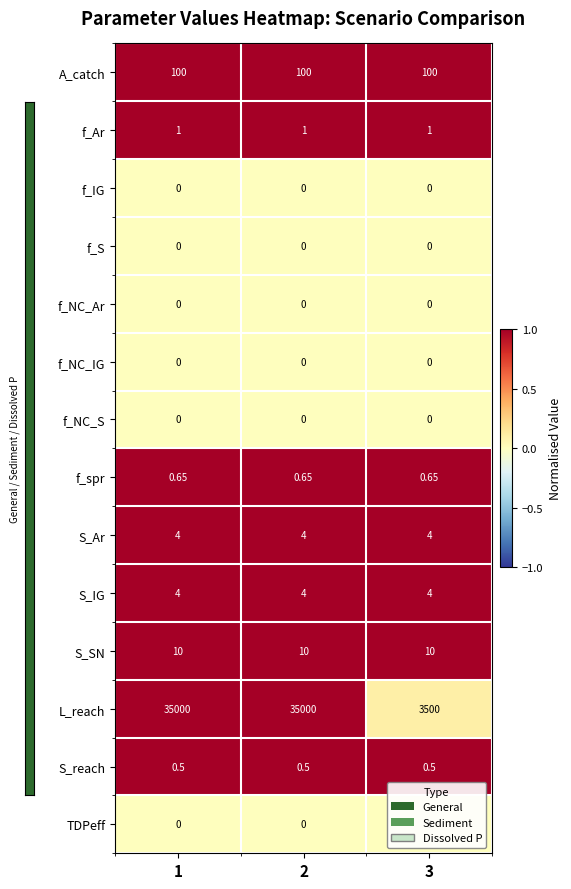

Which series has the largest total across all categories?

L_reach